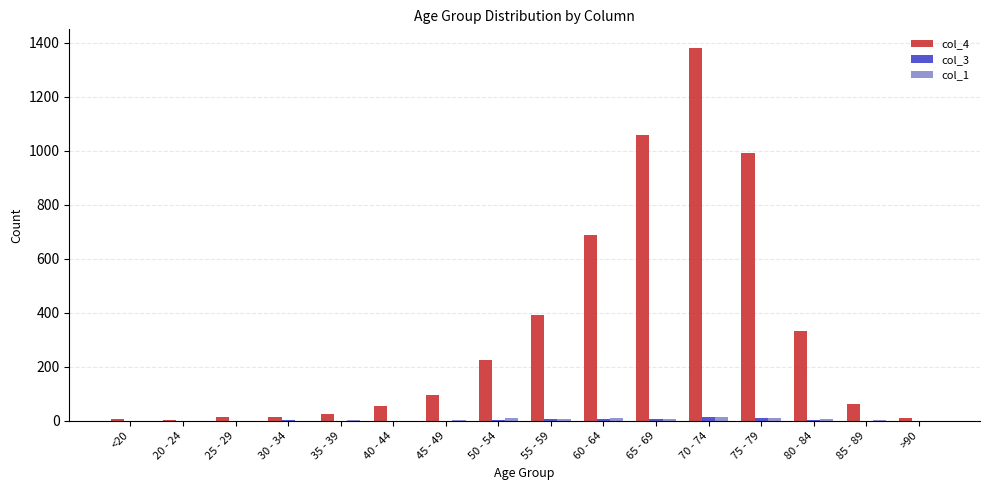

Does the chart contain stacked bars?

No